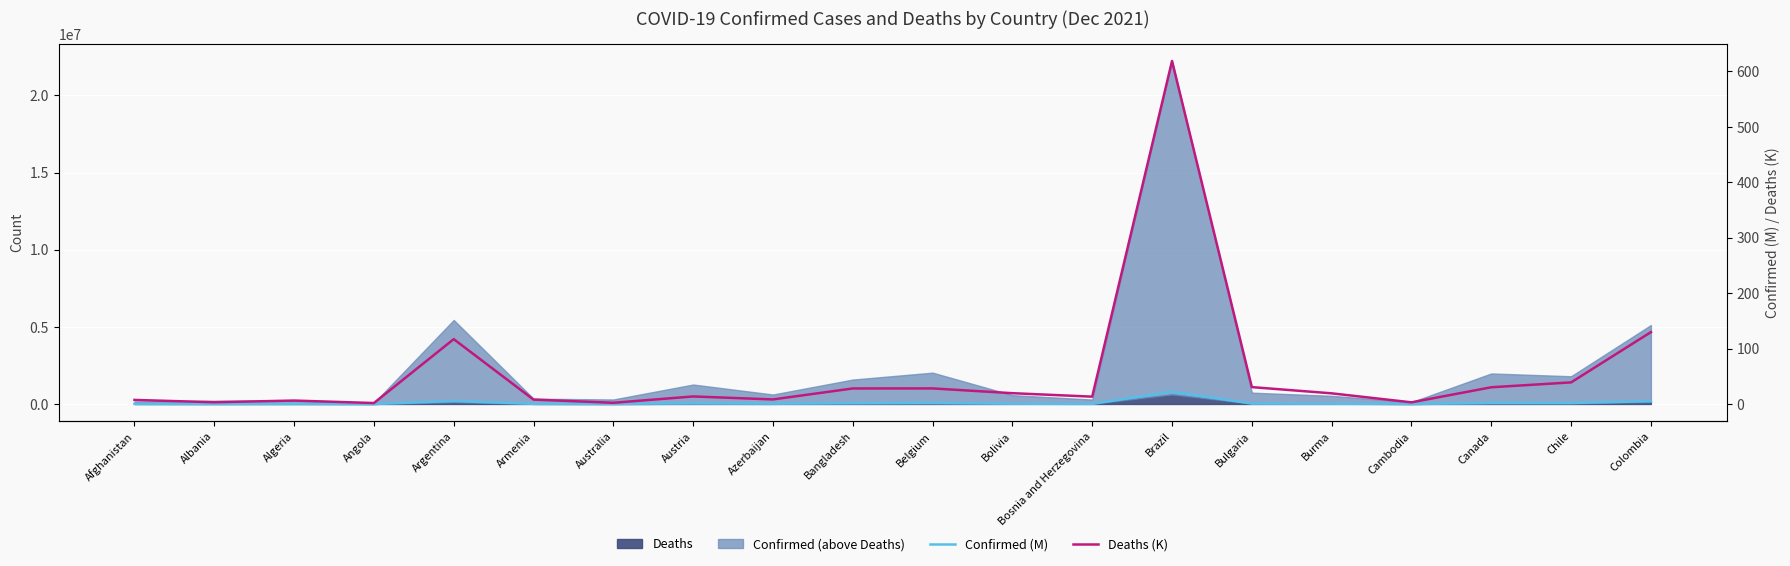

What is the label of the 3rd point from the right?

Canada